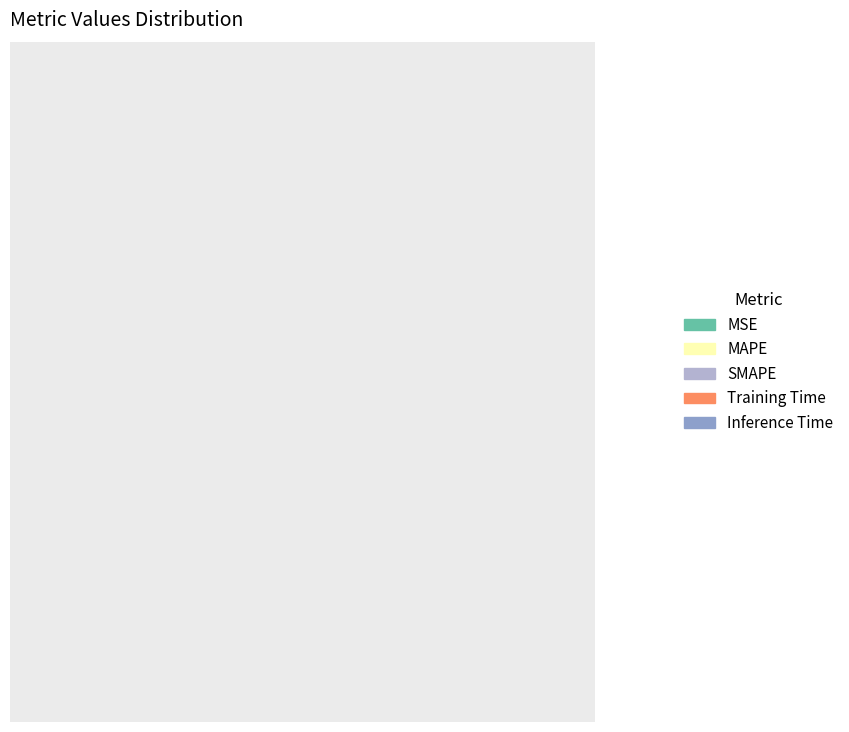

To the nearest percent, what is the difference between the SMAPE and MSE slice percentages?

20%